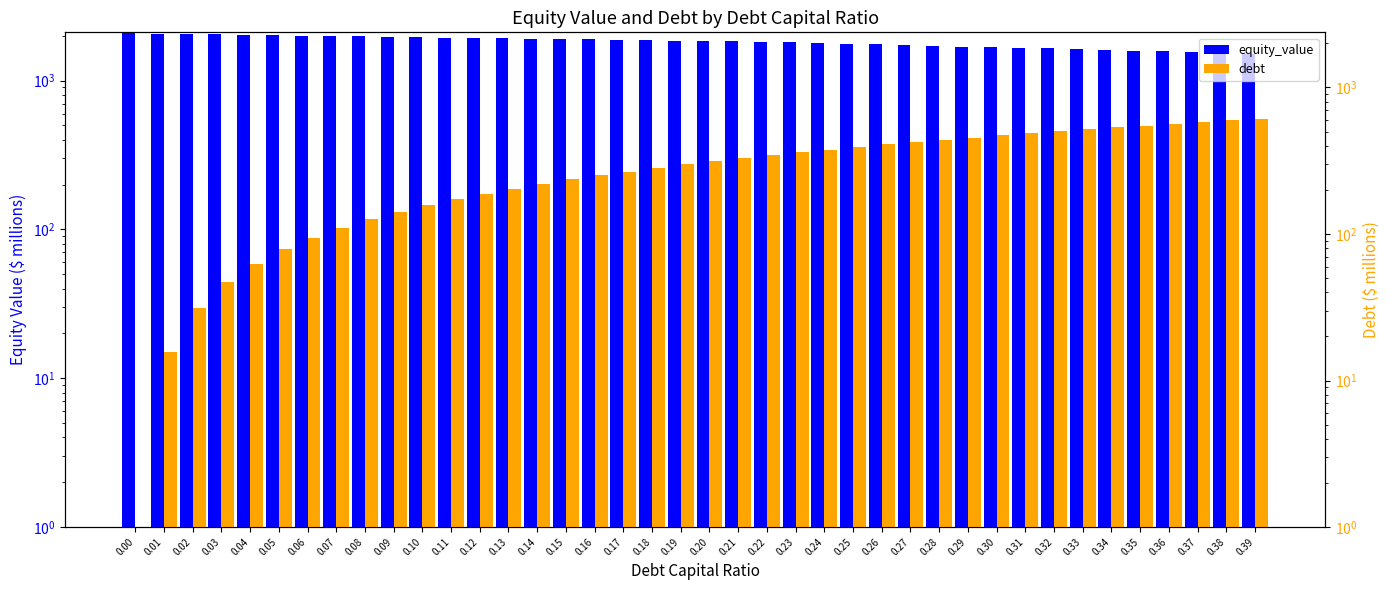

Count the number of data series in this chart.

2